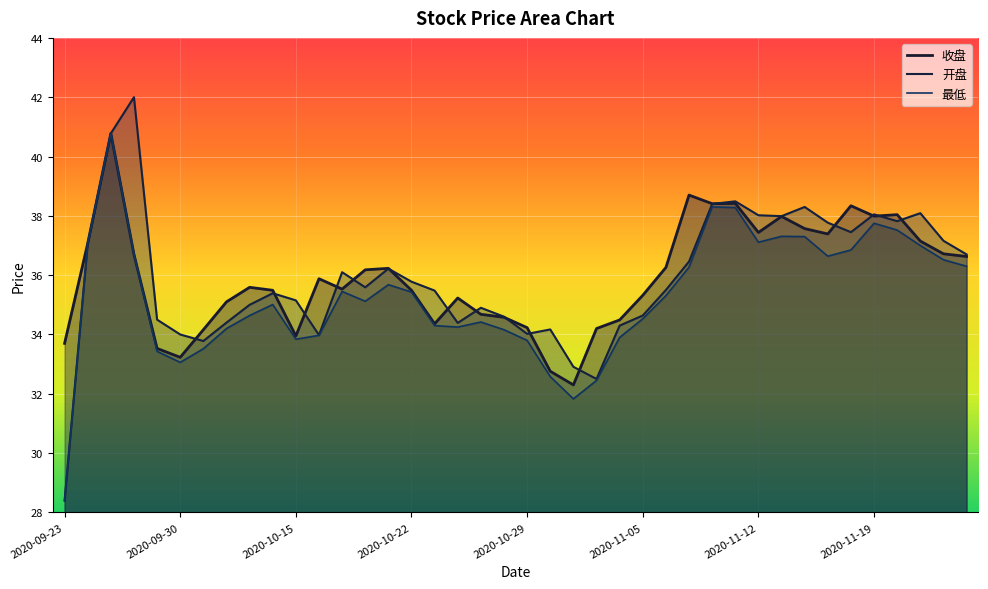

In 最低, how many points are higher than both neighbors (excluding endpoints)?

8